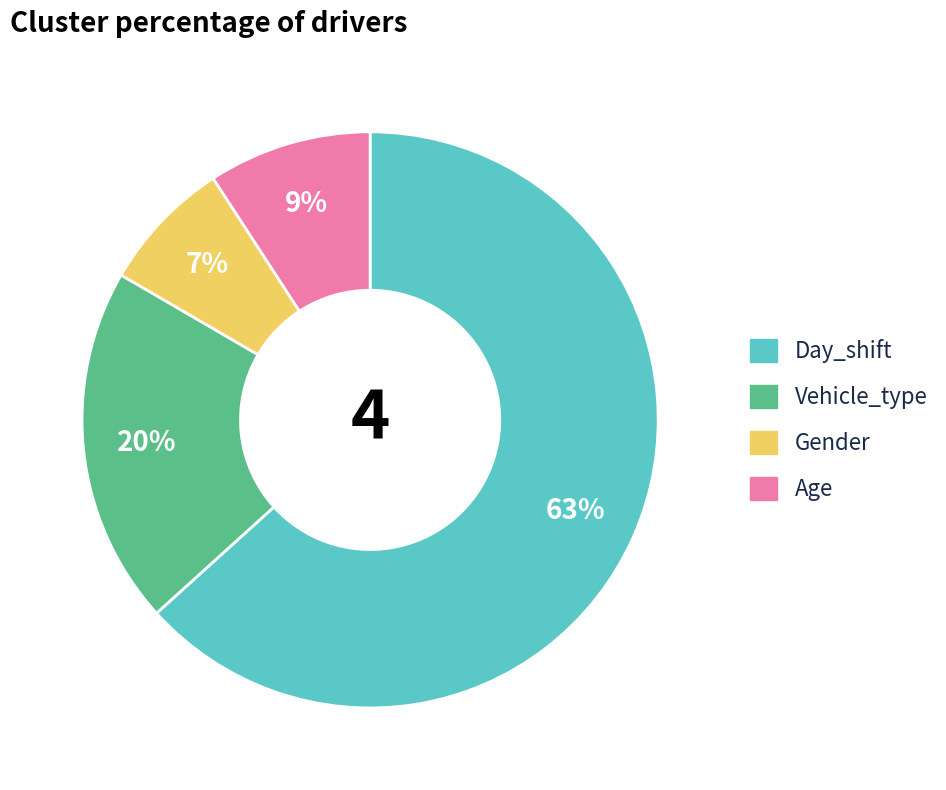

How many slices are in this pie chart?

4